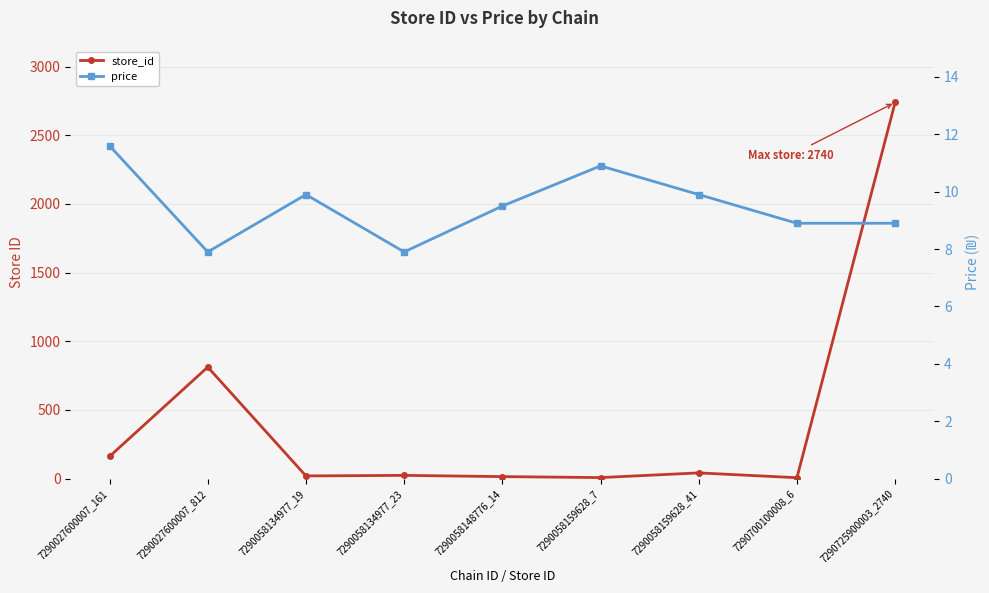

List the series in order of their overall mean, lowest first.

price, store_id